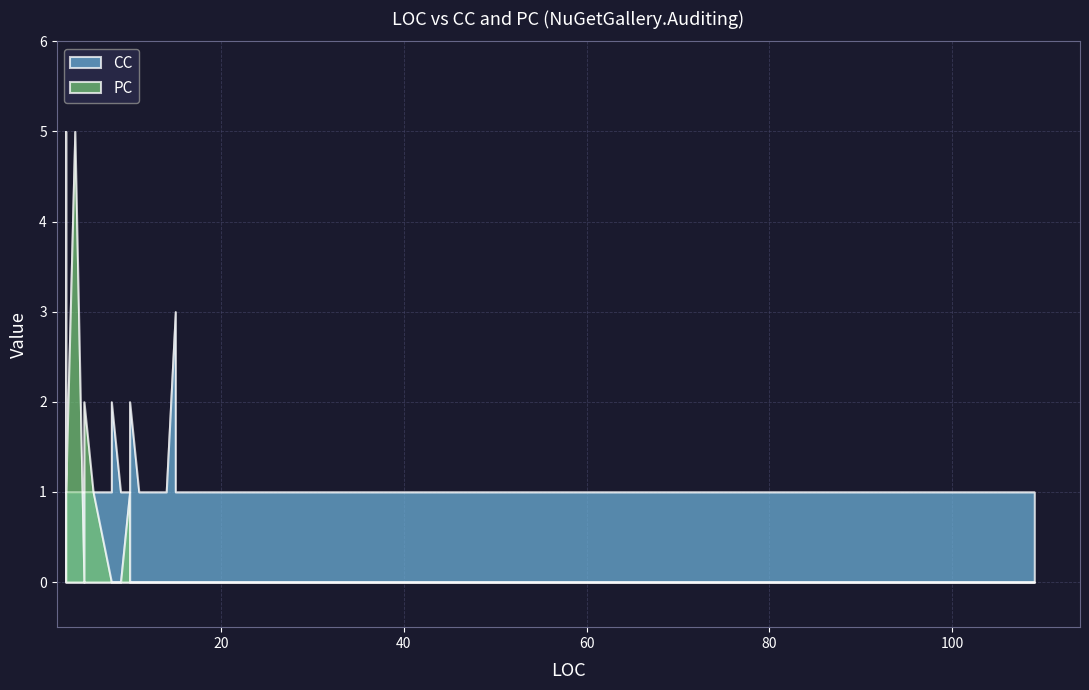

Count the CC values in the range 1 to 2.

39